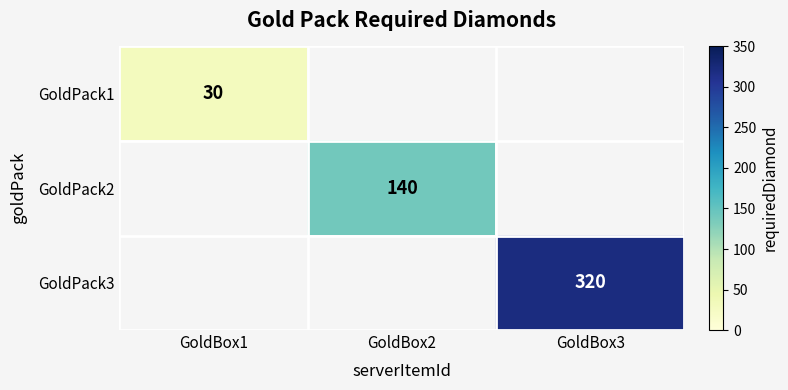

True or false: GoldPack3 has a value of 186 at GoldBox3.

False